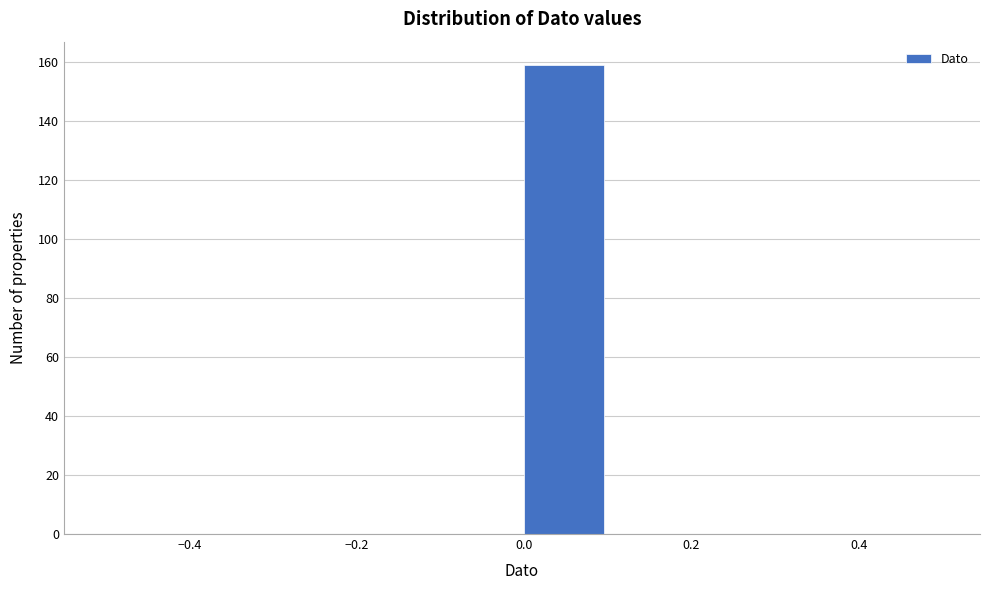

Which range on the x-axis has the tallest bar?

0.0 to 0.1